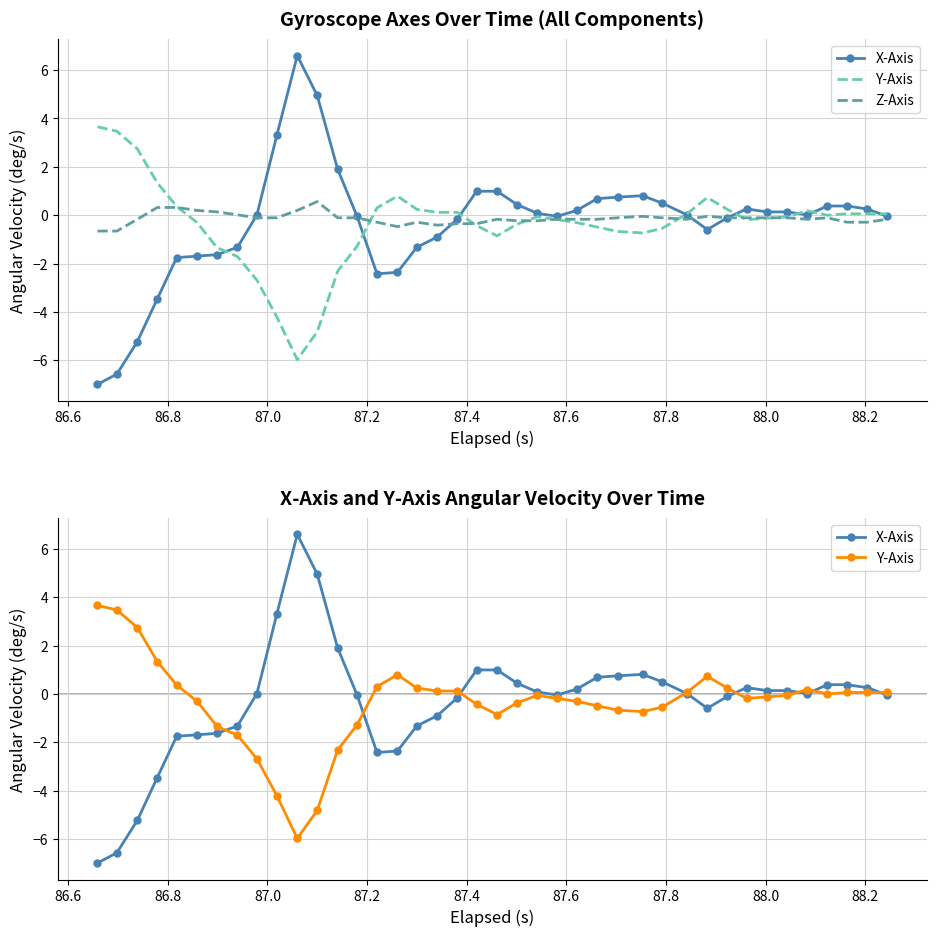

In Z-Axis, how many points are higher than both neighbors (excluding endpoints)?

6